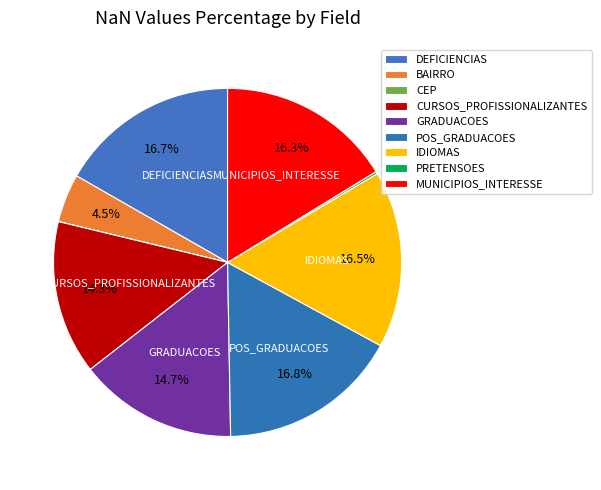

The IDIOMAS slice represents 5% of the pie. True or false?

False